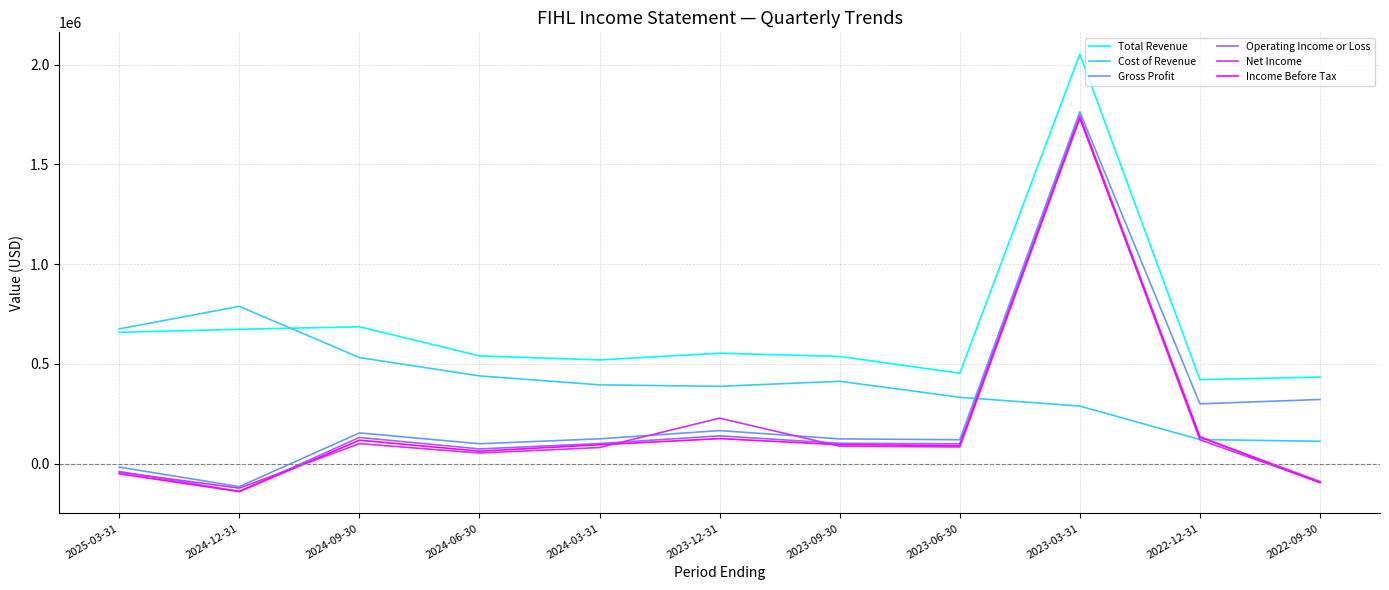

True or false: Total Revenue and Operating Income or Loss intersect in this chart.

False